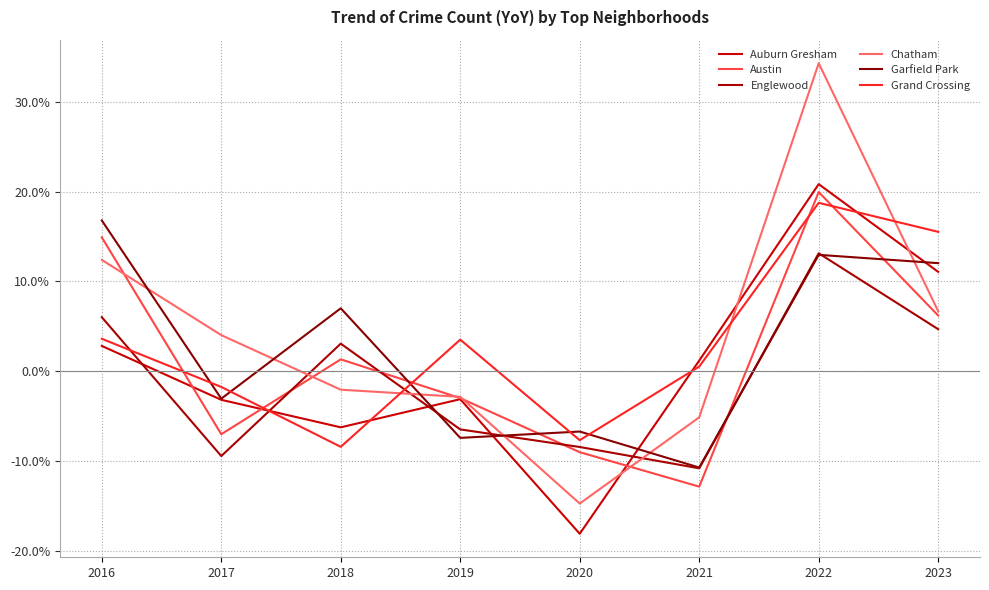

What is the spread (max minus min) of values at 2016?

14.0